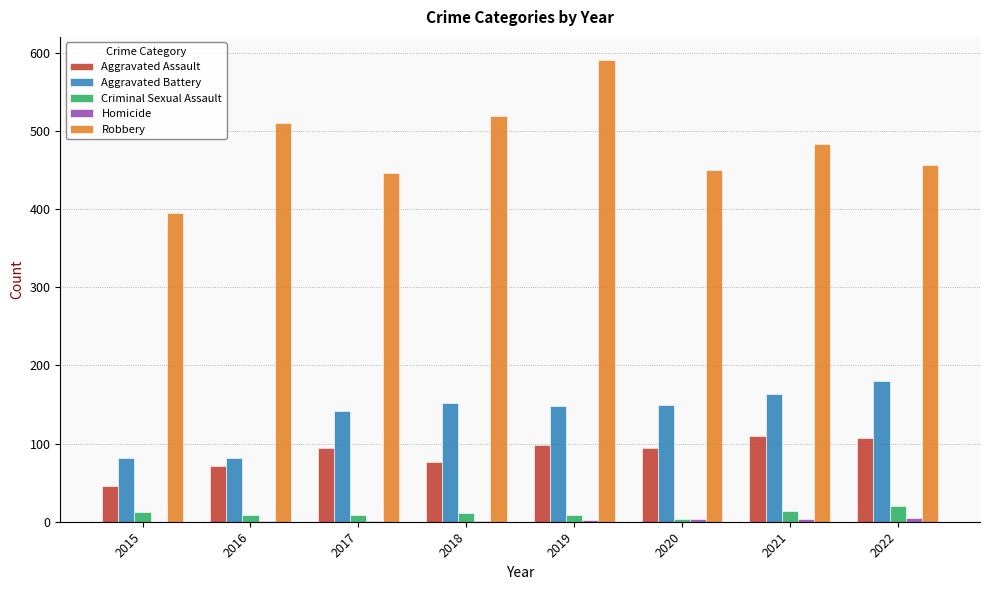

How many categories are shown in the chart?

8